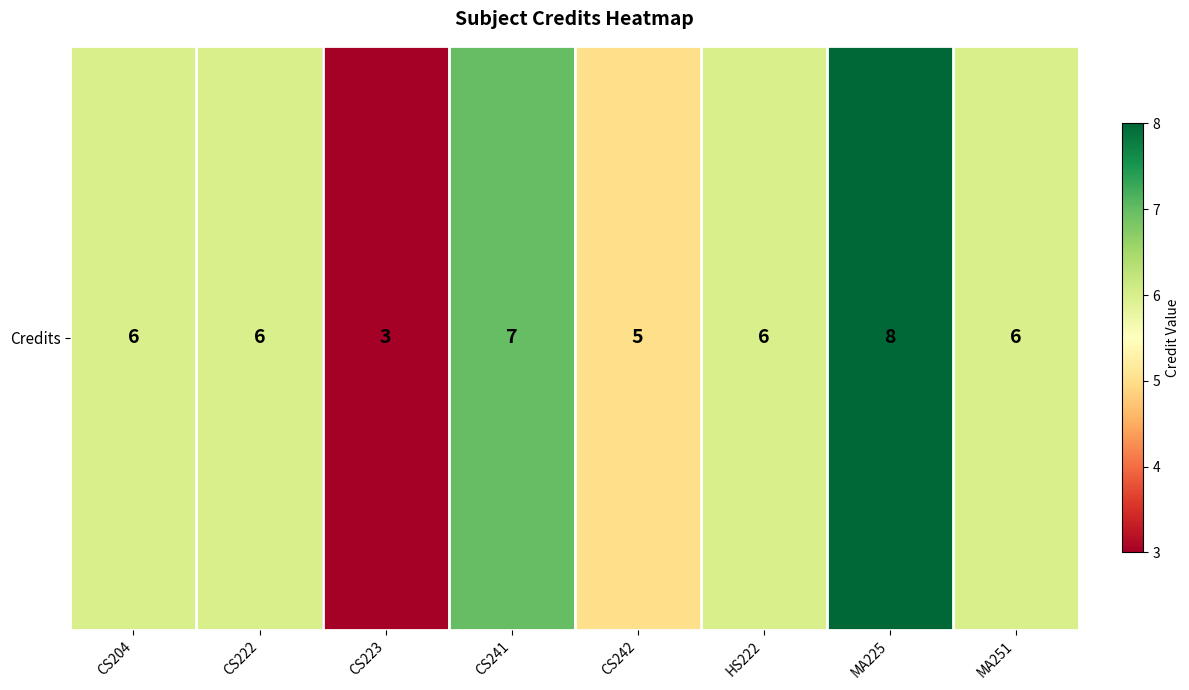

What is the approximate value at CS222?

6